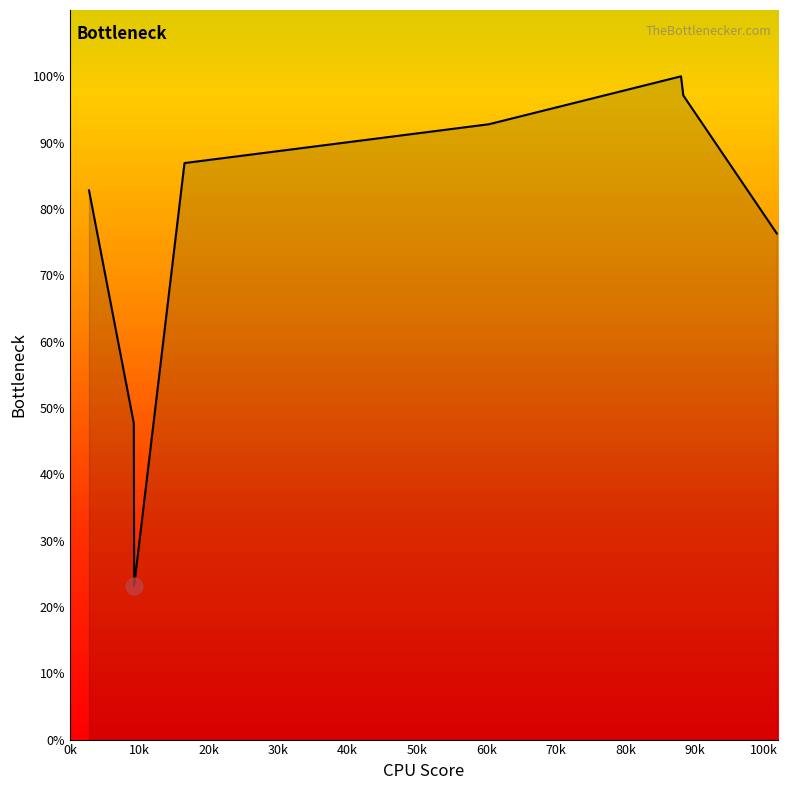

How many lines are shown in the chart?

1